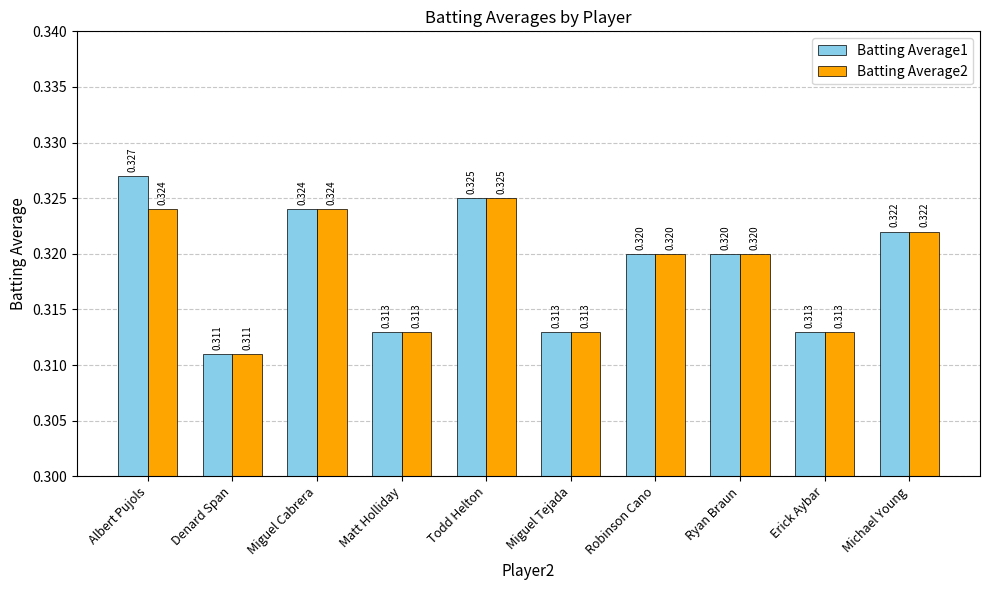

At which label is Batting Average2 closest to 0?

Denard Span